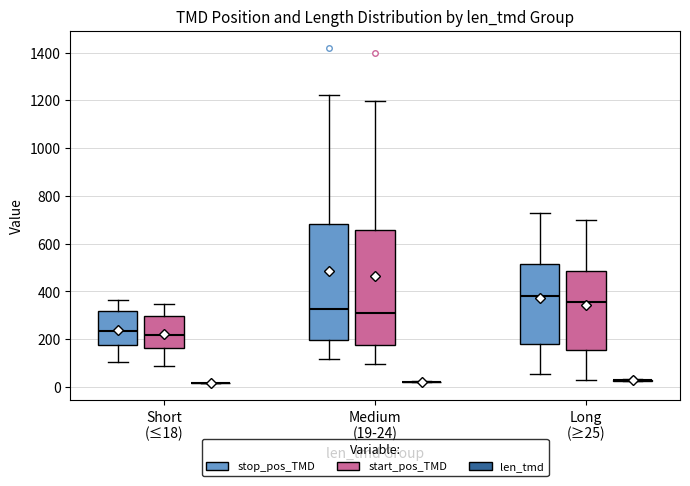

Where is the upper edge of the box for Short (≤18) (start_pos_TMD) on the y-axis? The values are not printed on the chart, so give them approximately, as read against the axis.

300